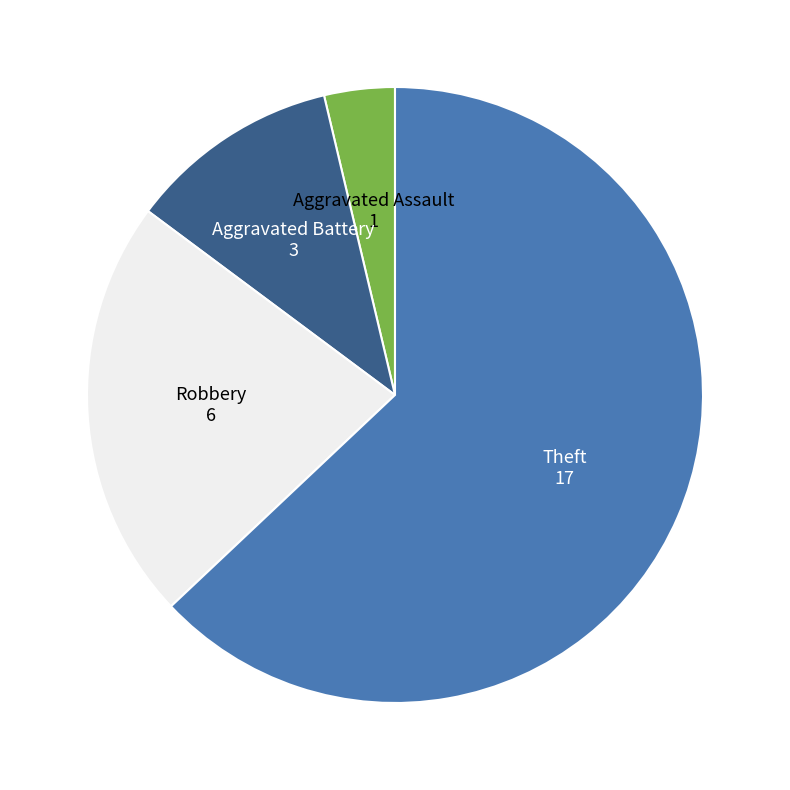

Is there a majority slice in this chart?

Yes